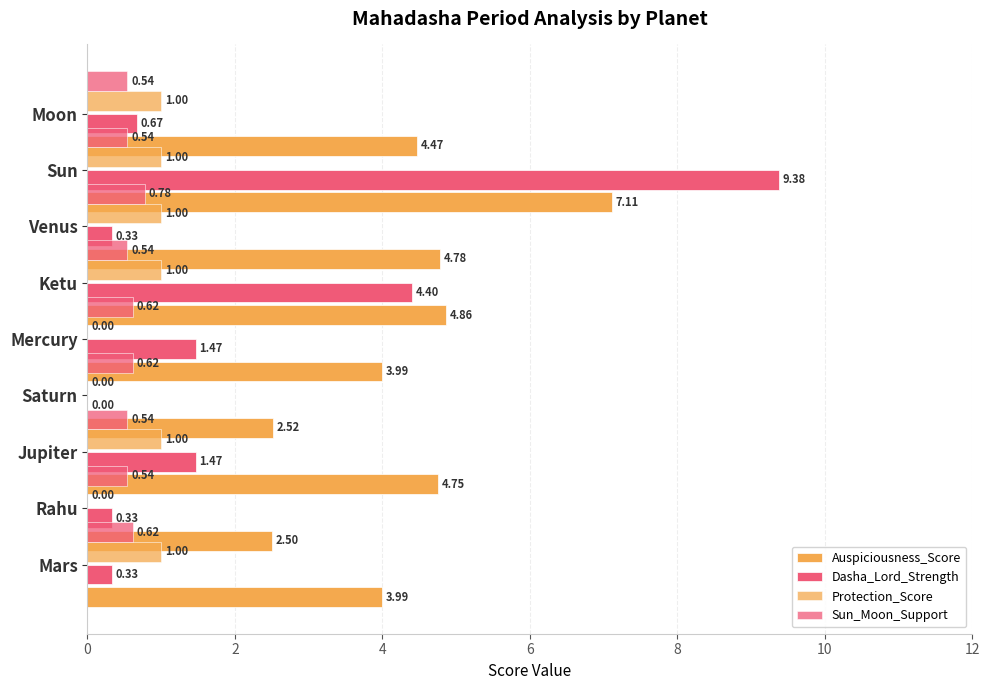

What is the maximum value shown in the chart?

9.4